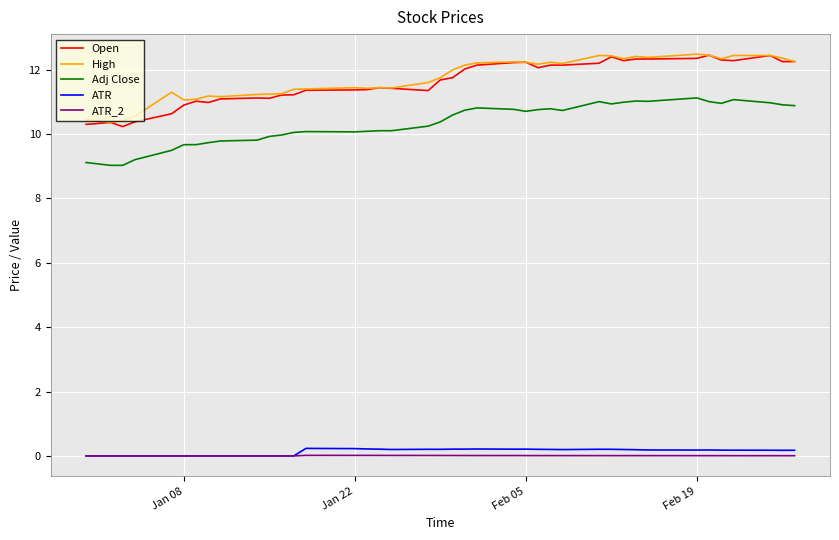

What is the minimum value for Open?

10.2